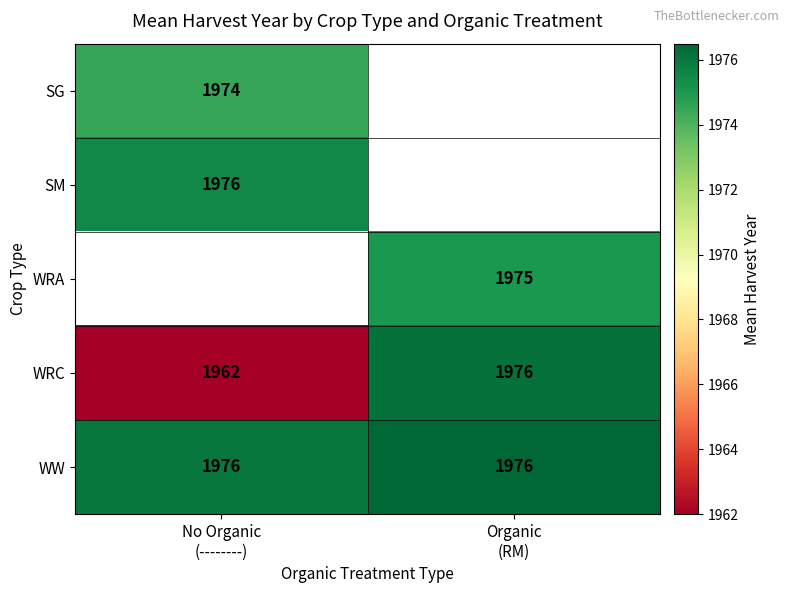

What is the average value of the WRC series?

1969.0